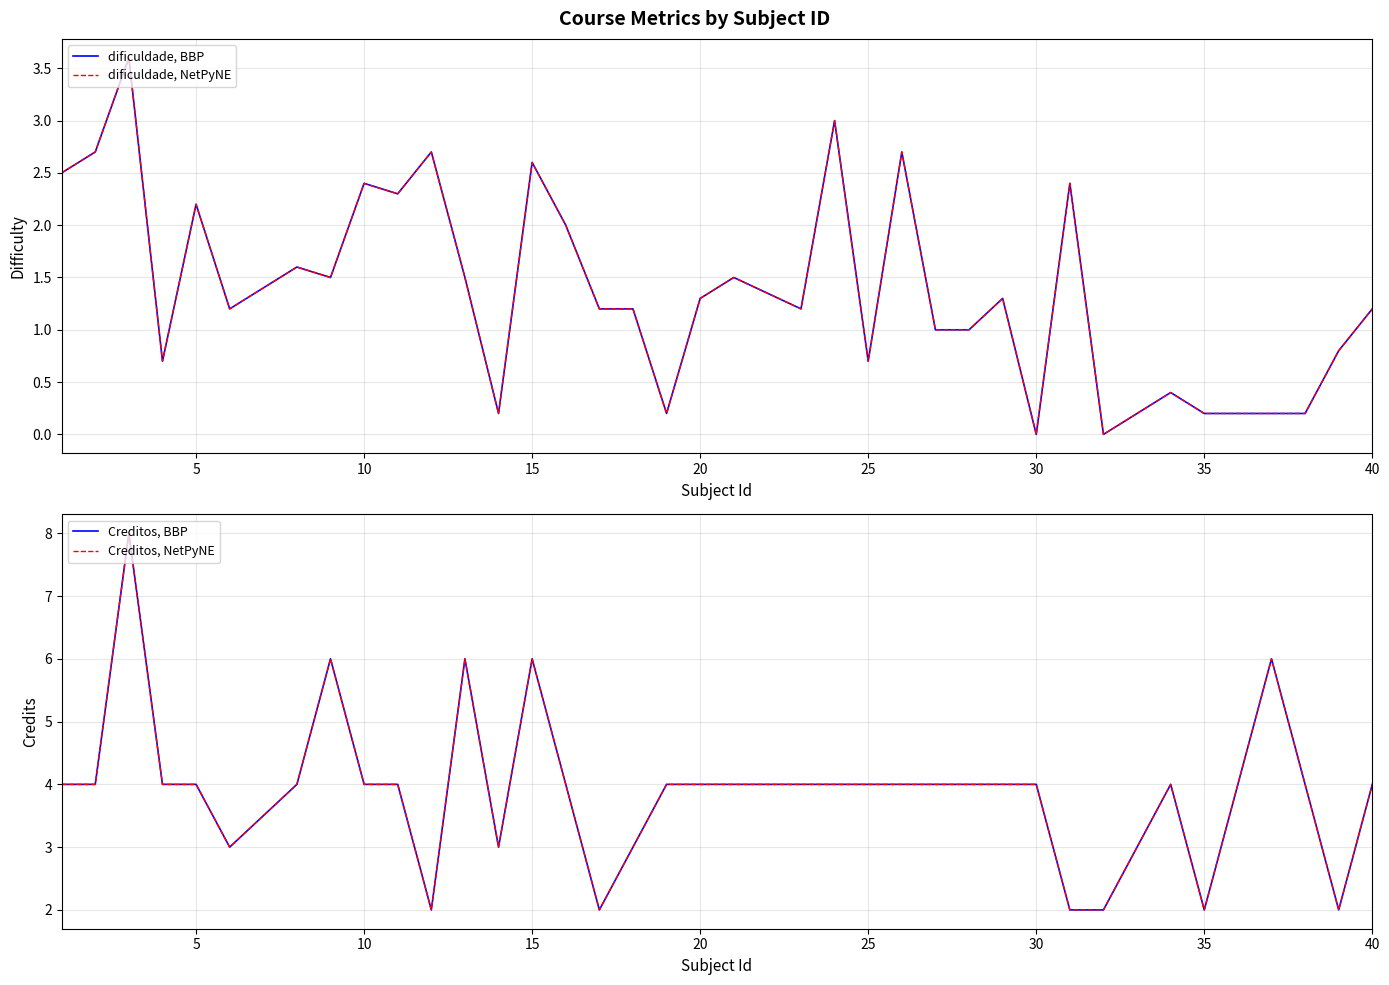

How many values in the dificuldade, BBP series exceed 1?

23